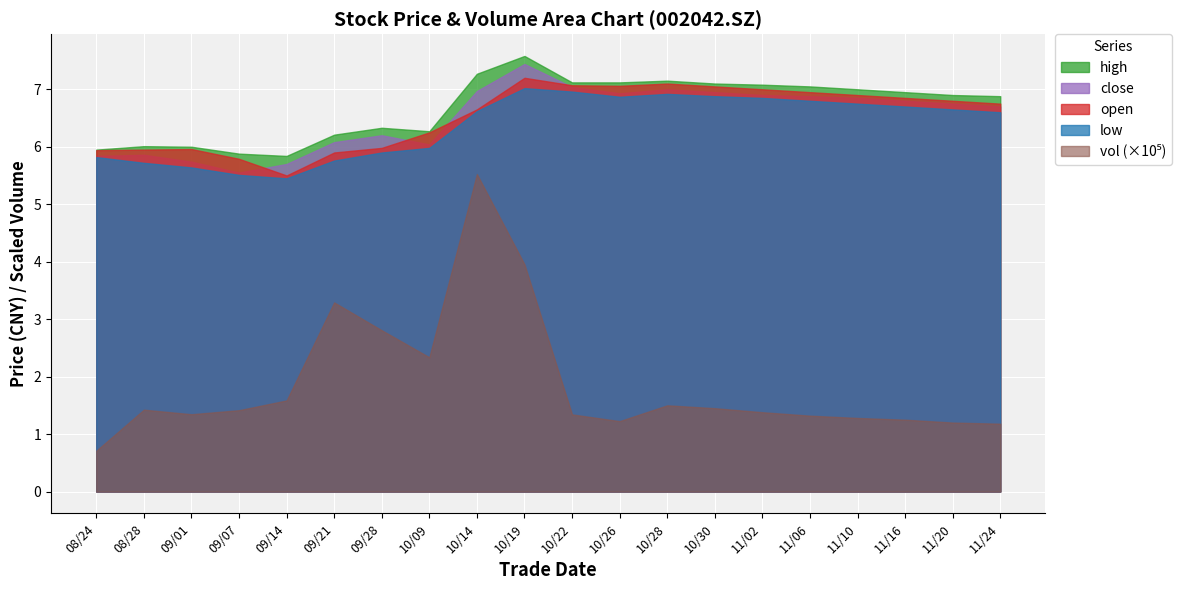

How many data points in high are less than 6?

3